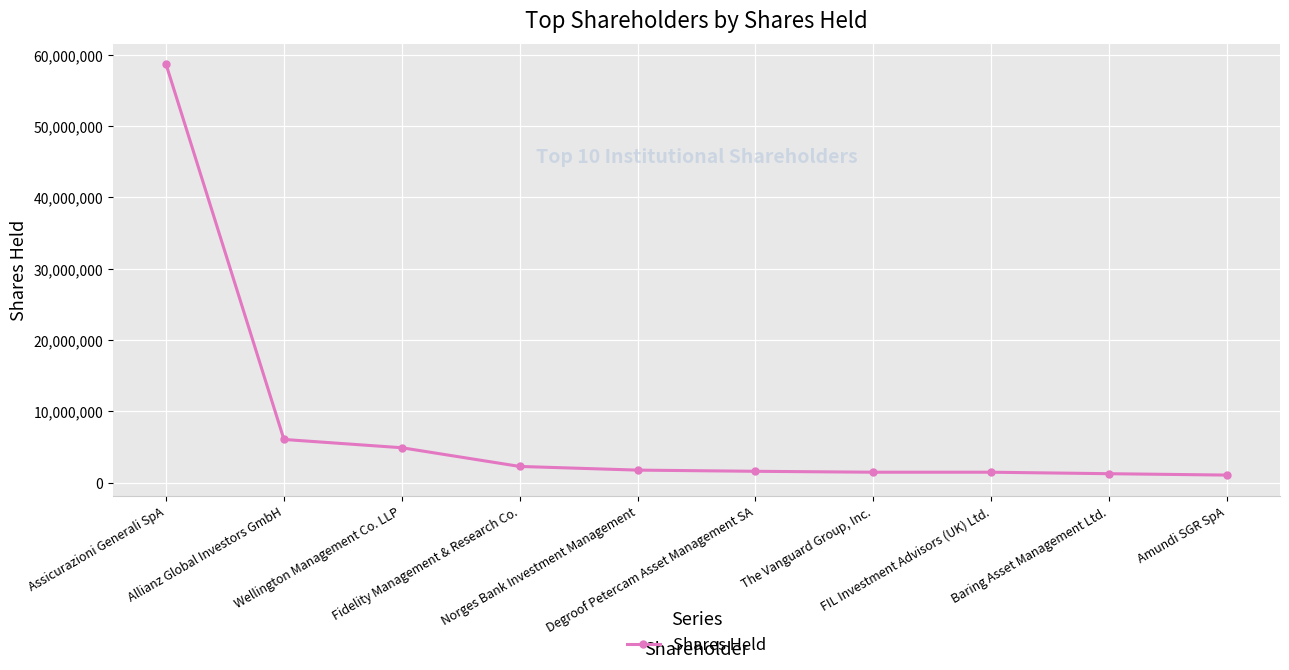

What is the difference between the maximum and second lowest values?

57363687